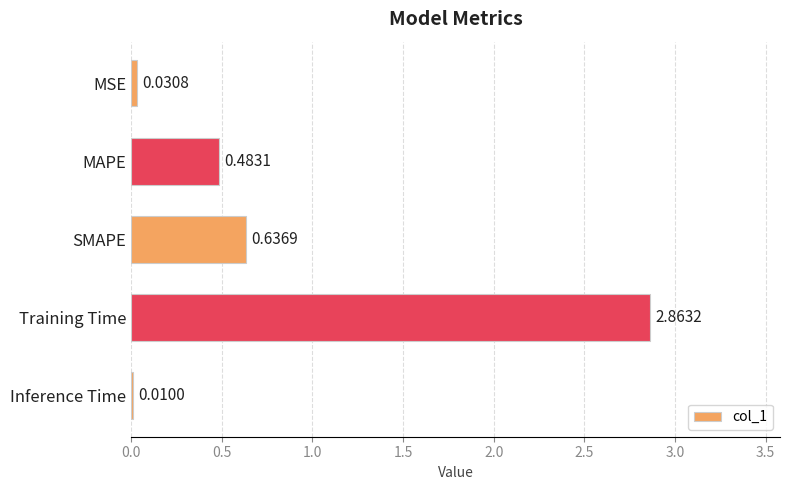

What is the change in value from MSE to SMAPE?

+0.6